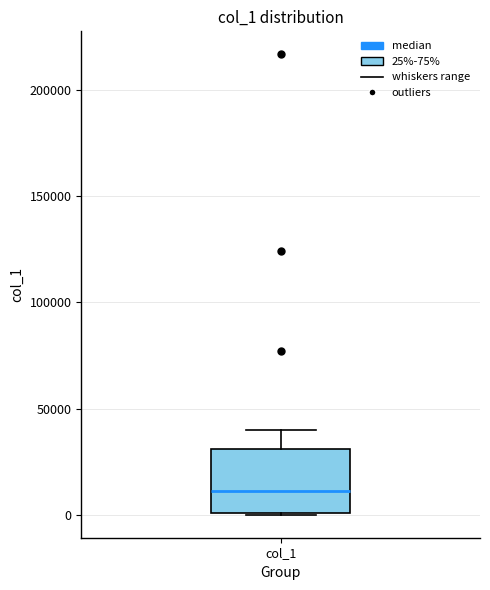

Transcribe this box plot: give where the median line is, the range the box spans, and where the two whiskers end, as read against the y-axis. The values are not printed on the chart, so give them approximately, as read against the axis.

median 10000, box 0 to 30000, whiskers 0 to 40000